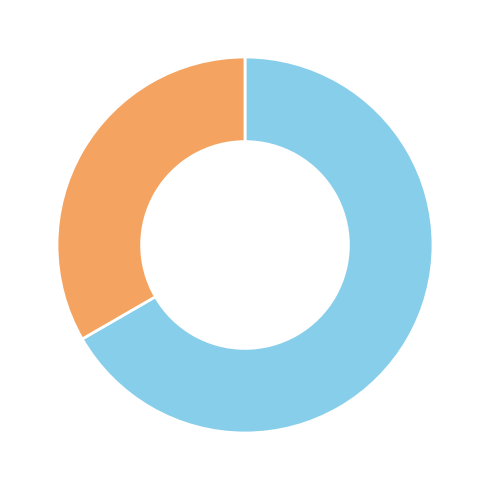

Does any single category account for the majority?

Yes